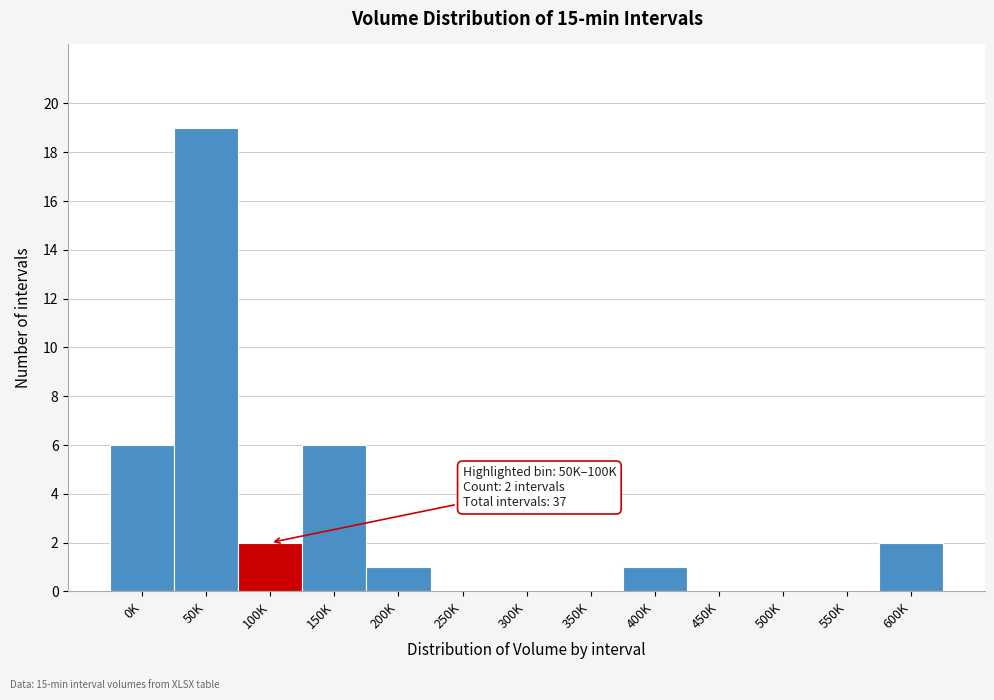

Reading left to right, what are all the values shown in this chart?

0K=6	50K=19	100K=2	150K=6	200K=1	250K=0	300K=0	350K=0	400K=1	450K=0	500K=0	550K=0	600K=2